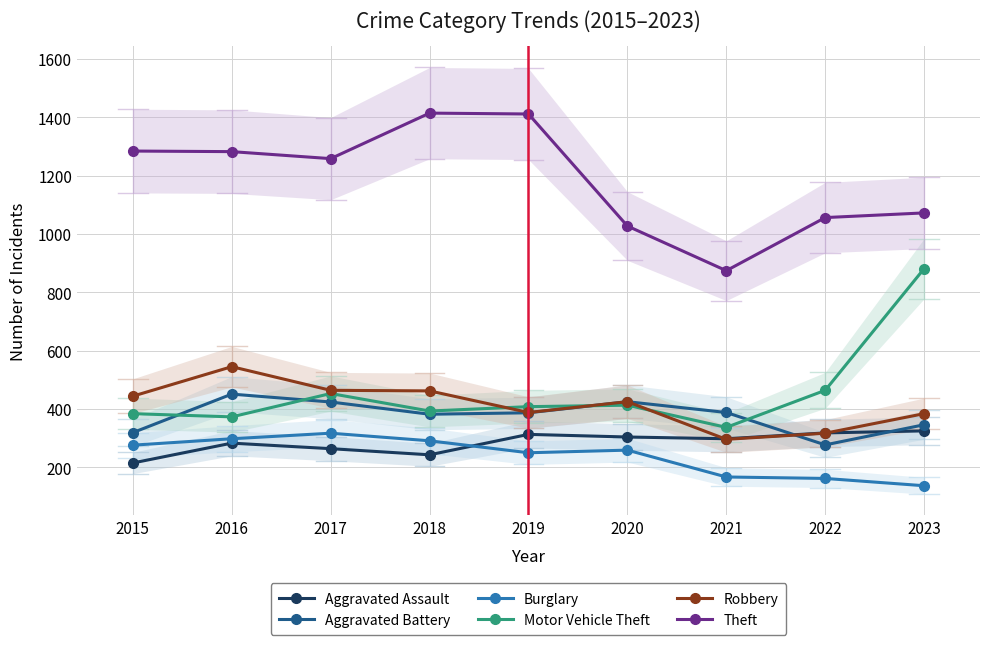

Where does the Robbery series first go above 425?

2015